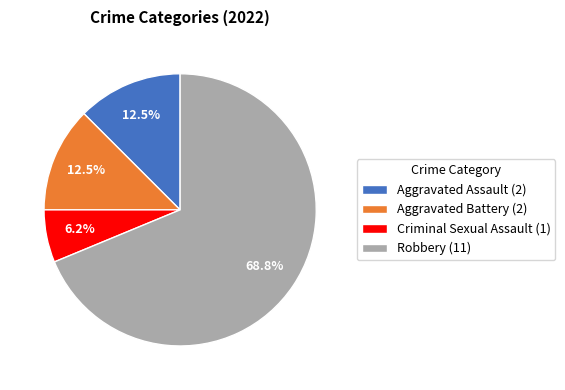

Does Robbery (11) account for over 50% of the chart?

Yes